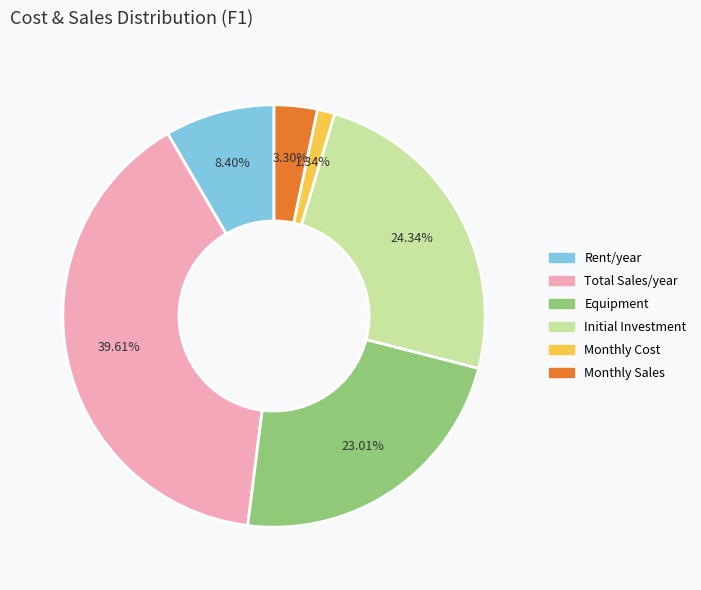

True or false: Rent/year accounts for 8% of the total.

True